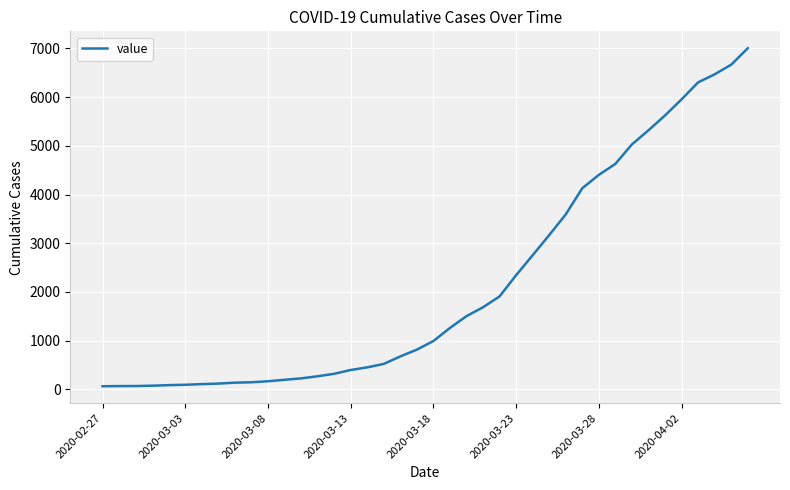

What is the difference between the maximum and minimum values?

6940